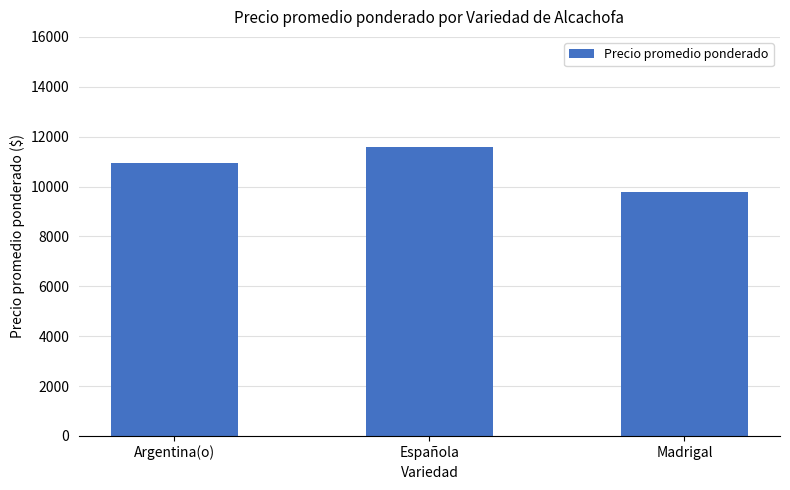

What is the sum of all values?

32301